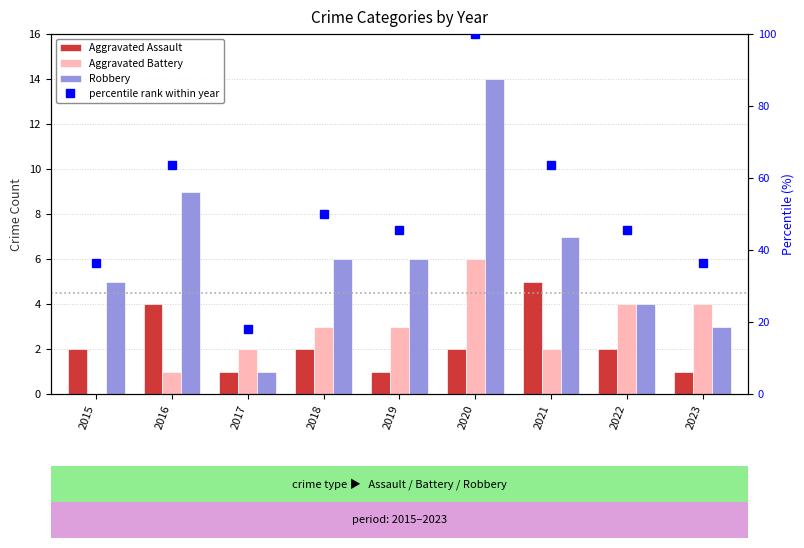

What is the value of the Aggravated Battery bar at the 6th from the left?

6.0